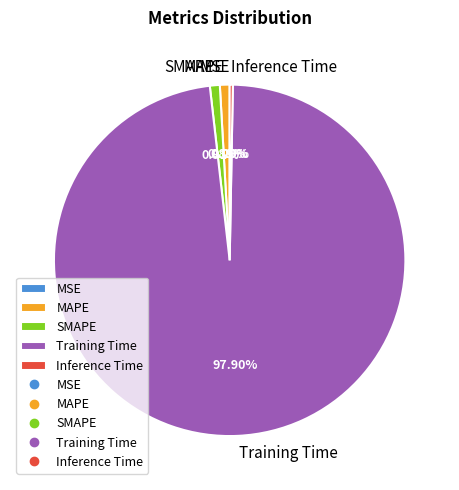

Which has a higher value, Inference Time or SMAPE?

SMAPE